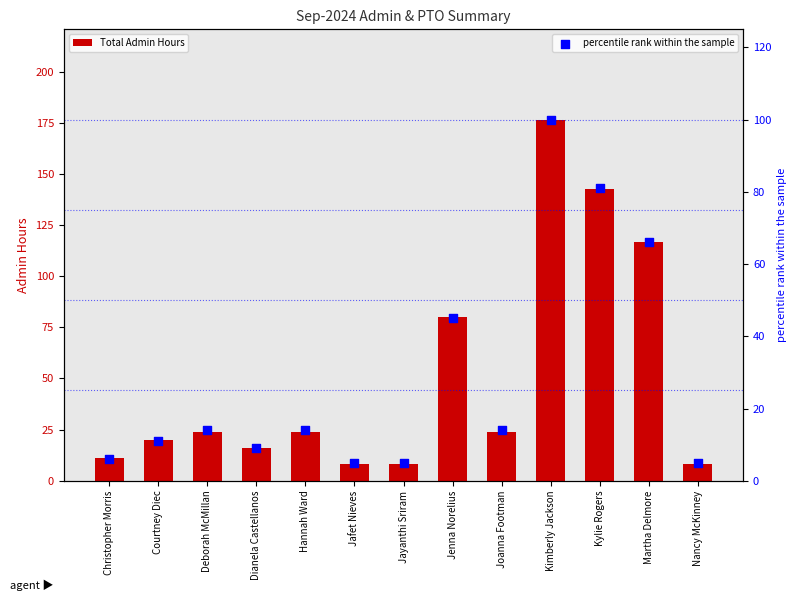

Which series contains the lowest Y value?

percentile rank within the sample